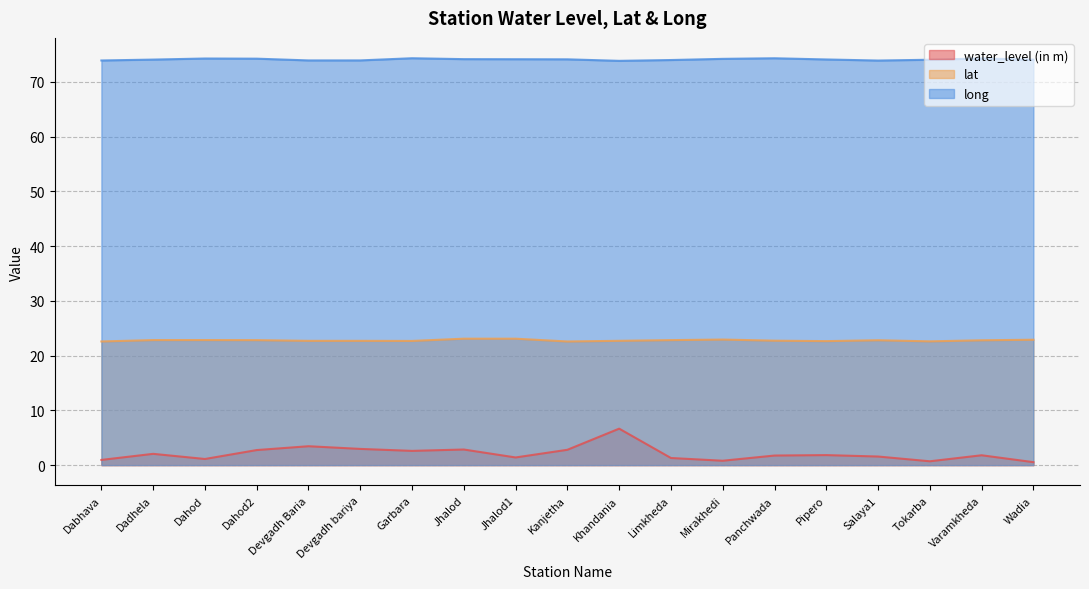

Is it true that long equals 74.2 at Mirakhedi?

True